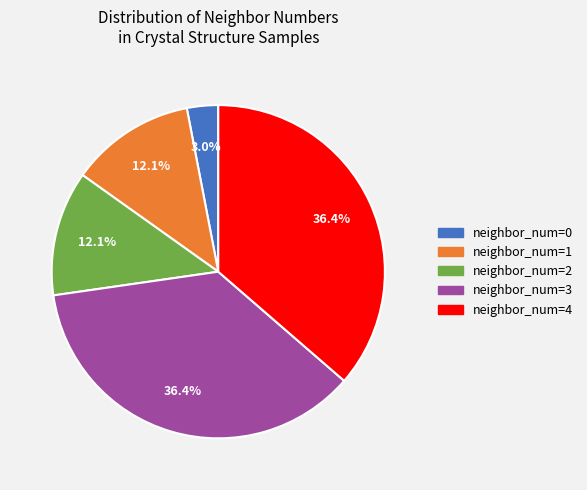

Does any single category account for the majority?

No